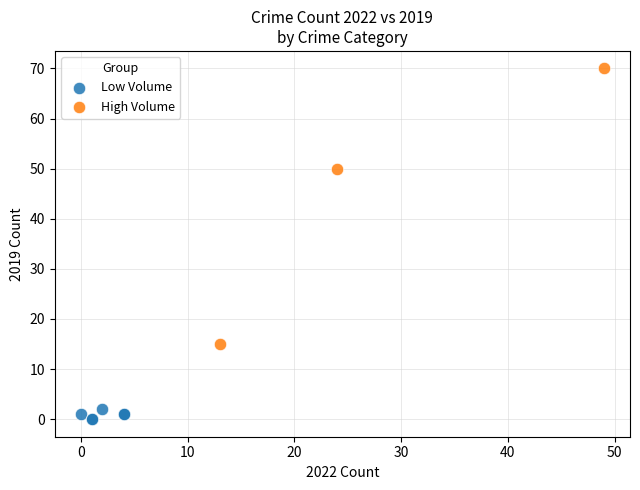

Which series has the widest spread of Y values?

High Volume